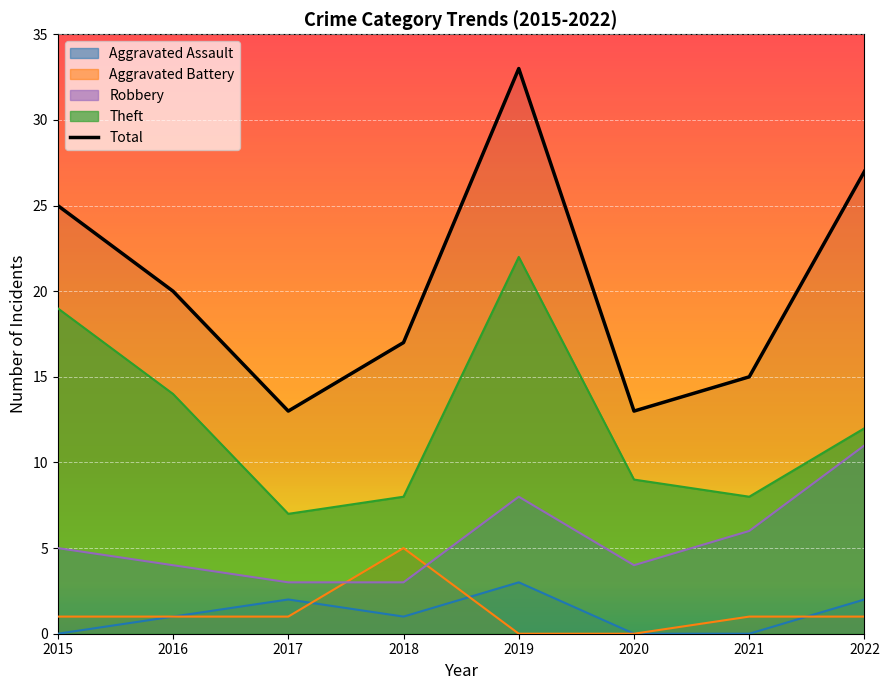

Which series has the widest spread of values?

Total